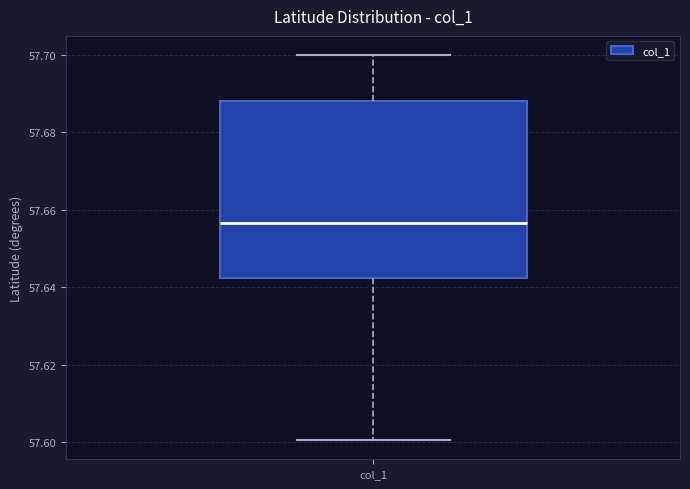

Where does the upper whisker of the box for col_1 end on the y-axis? The values are not printed on the chart, so give them approximately, as read against the axis.

57.700